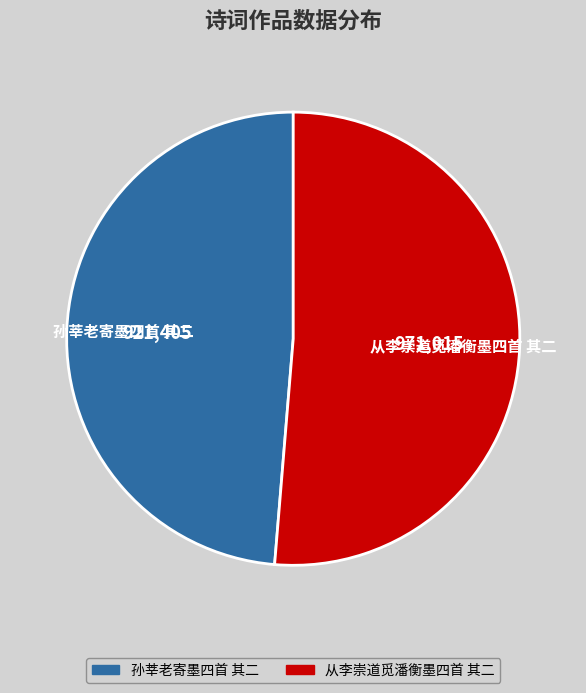

What is the ratio of the value at 从李崇道觅潘衡墨四首 其二 to the value at 孙莘老寄墨四首 其二?

1.1